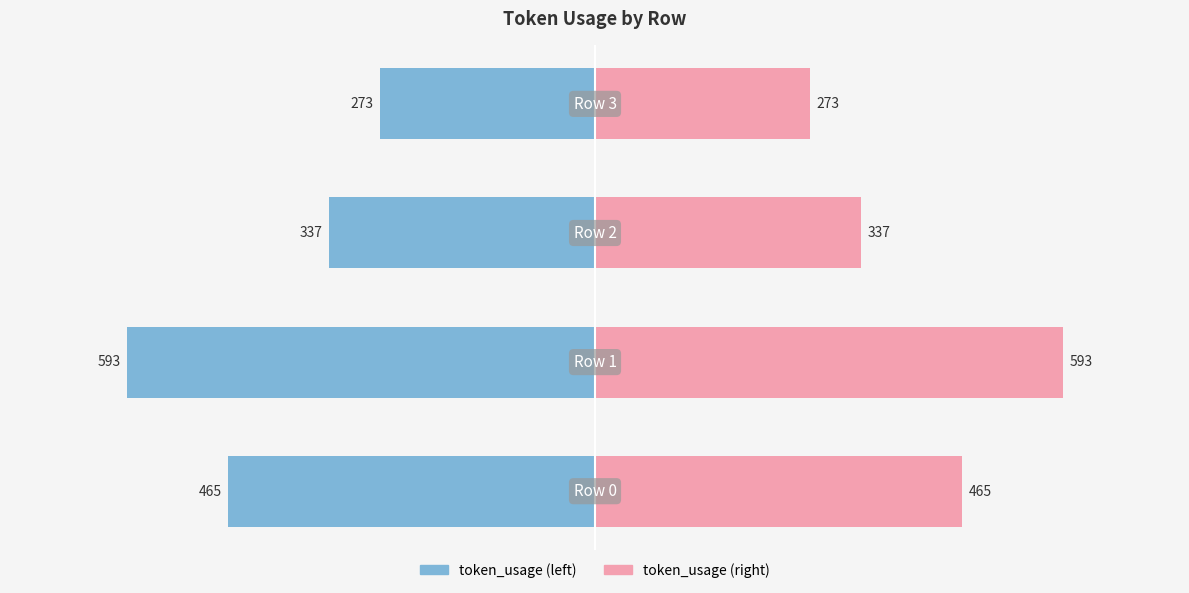

How many bars are there in each group?

2